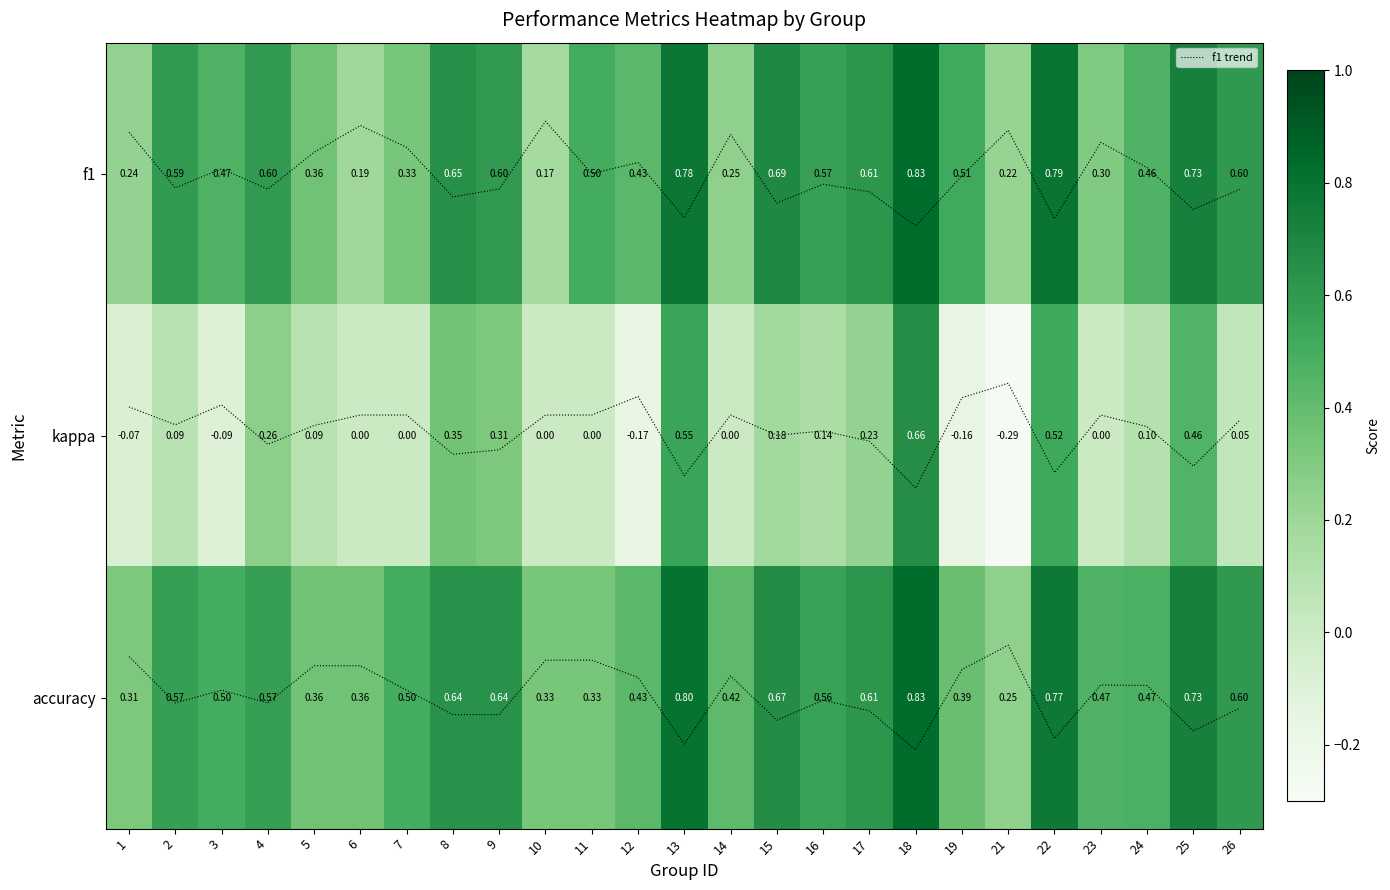

Which category has the lowest value across all series?

21